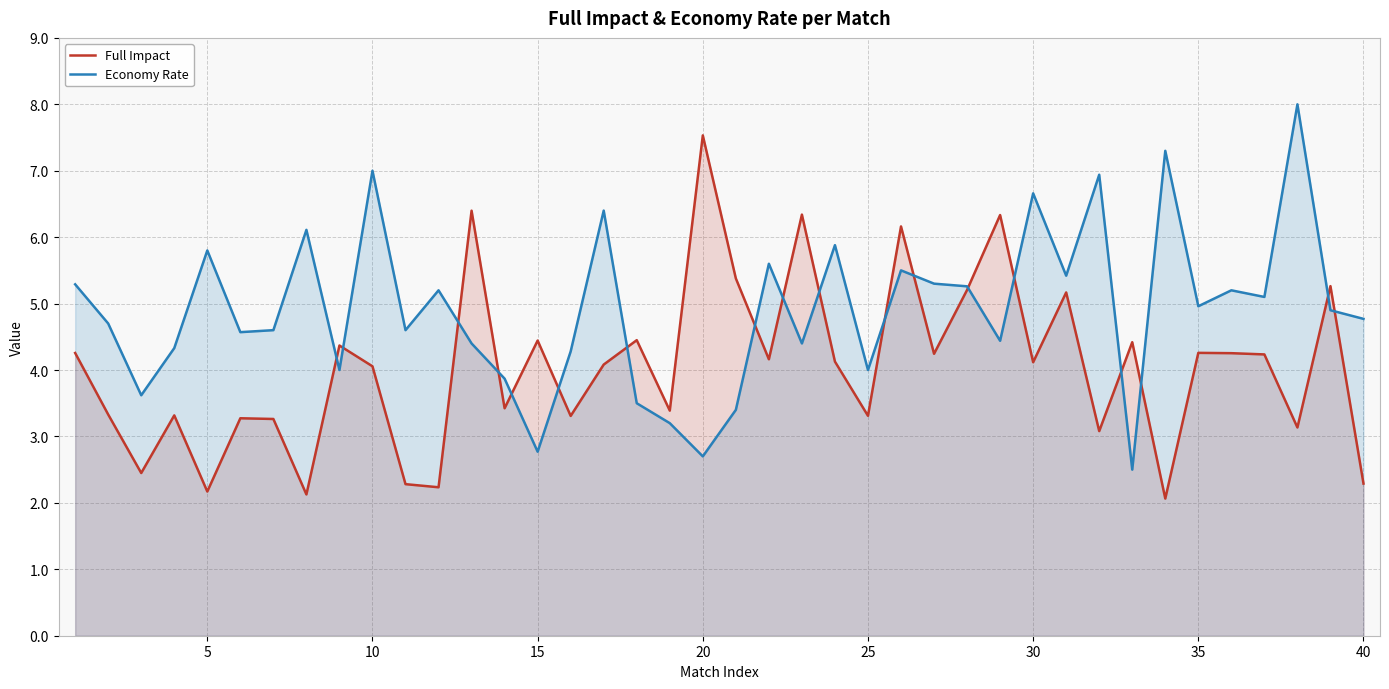

The Economy Rate series shows 6.7 at 30. True or false?

True